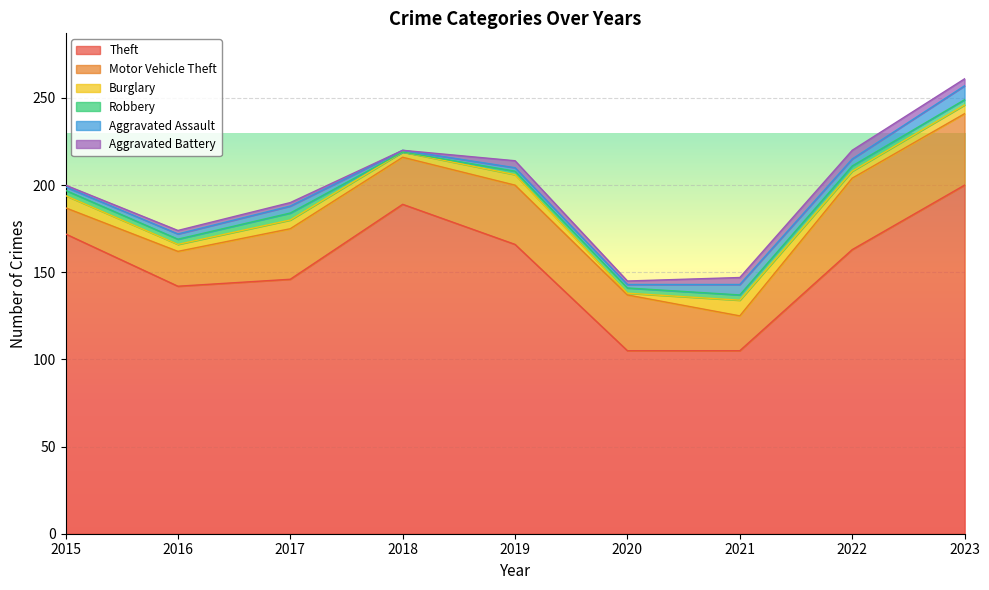

The Motor Vehicle Theft series shows 27 at 2018. True or false?

True